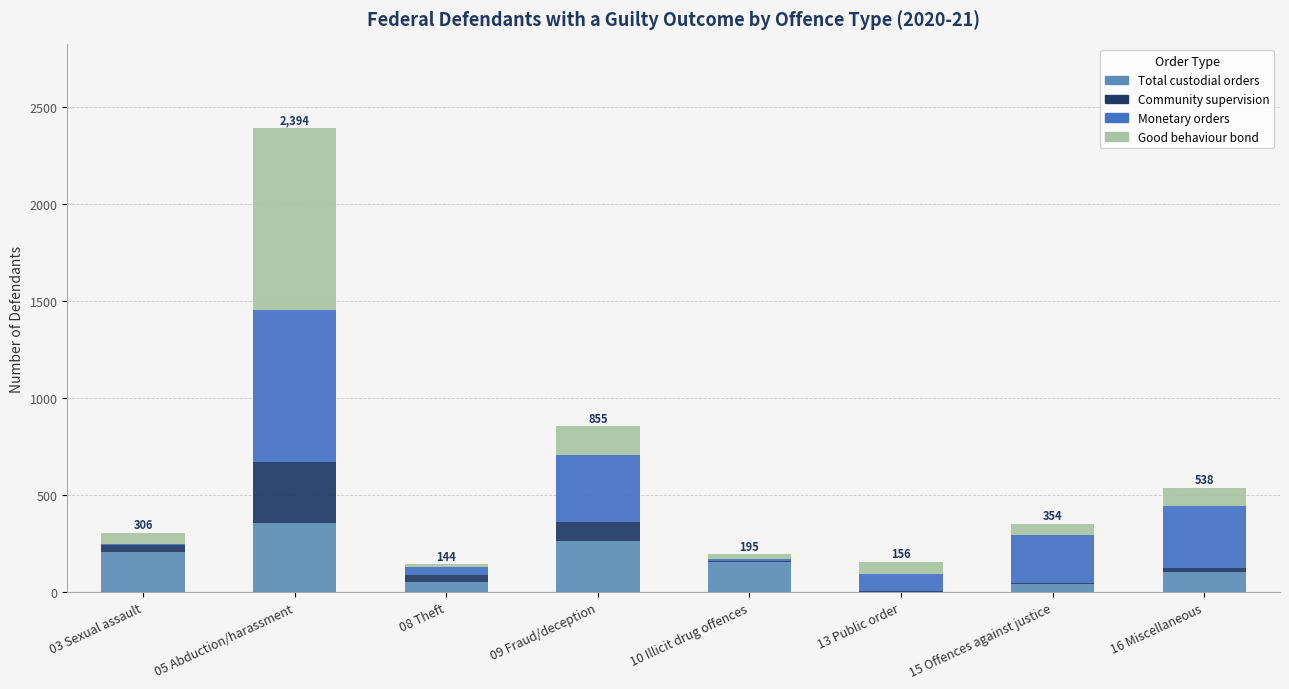

How many data points does each series have?

8